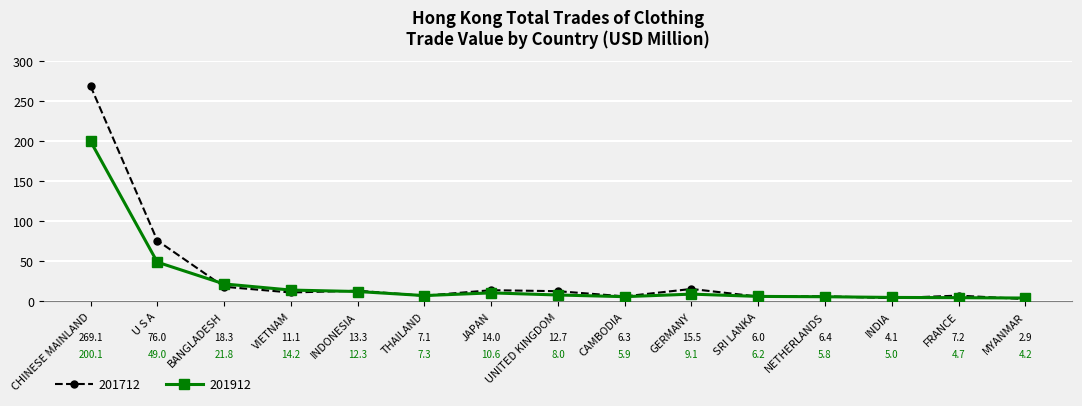

Is the value of 201712 at U S A greater than the value of 201912 at GERMANY?

Yes